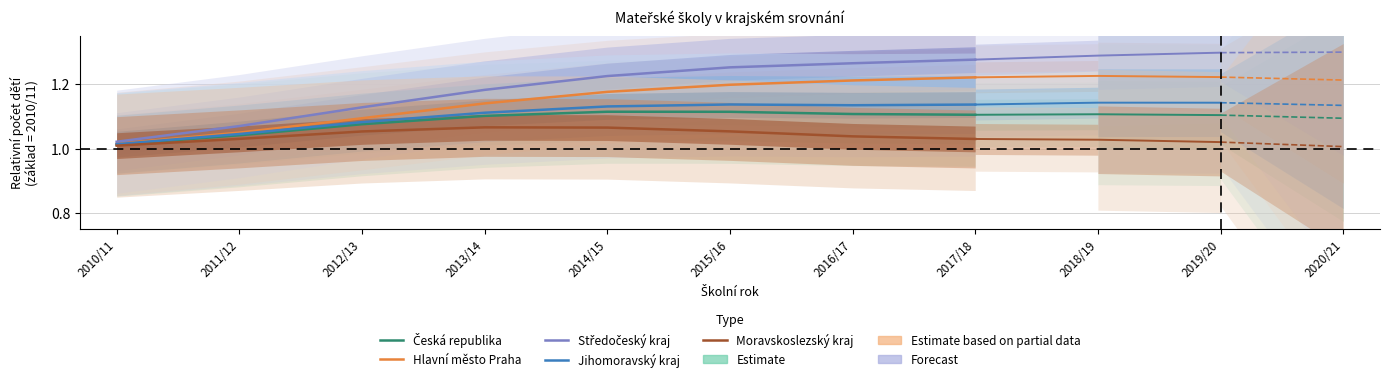

At which category does Jihomoravský kraj reach its first local peak?

2015/16